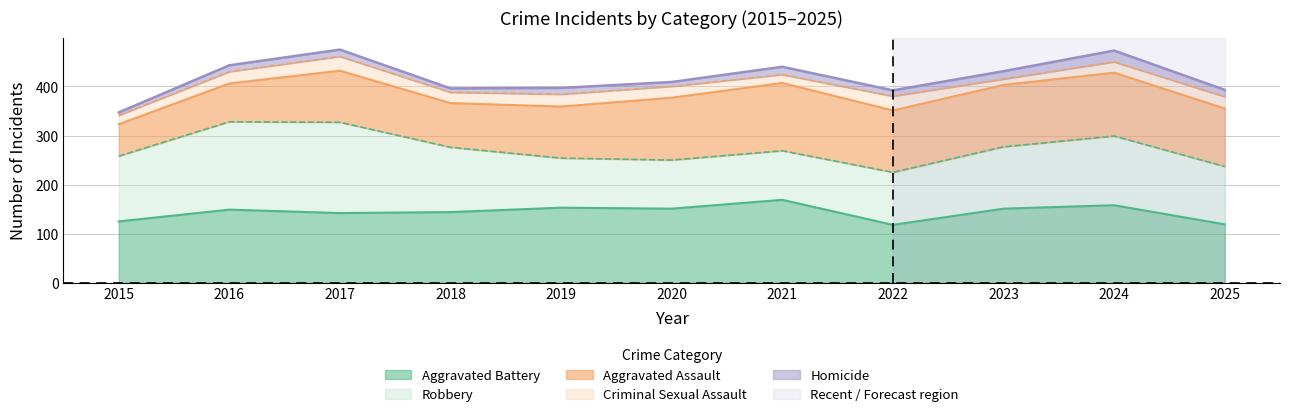

Between 2019 and 2016, which is larger?

2019